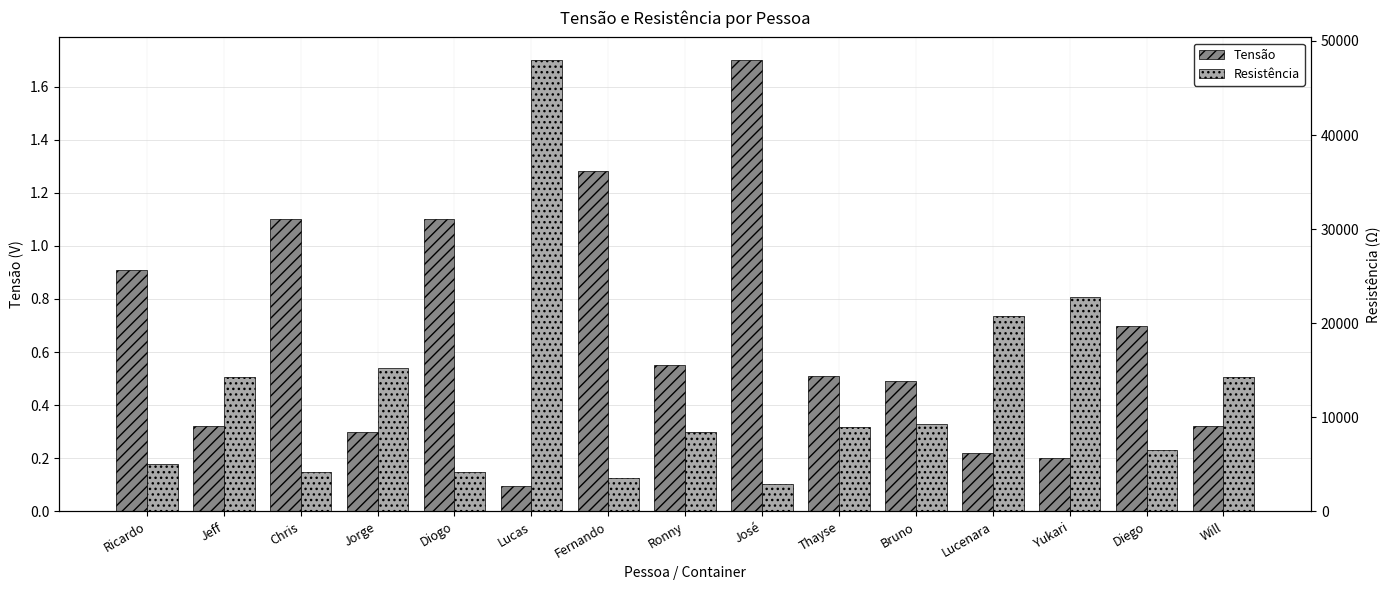

Is the value of Tensão at Yukari greater than the value of Resistência at Thayse?

No